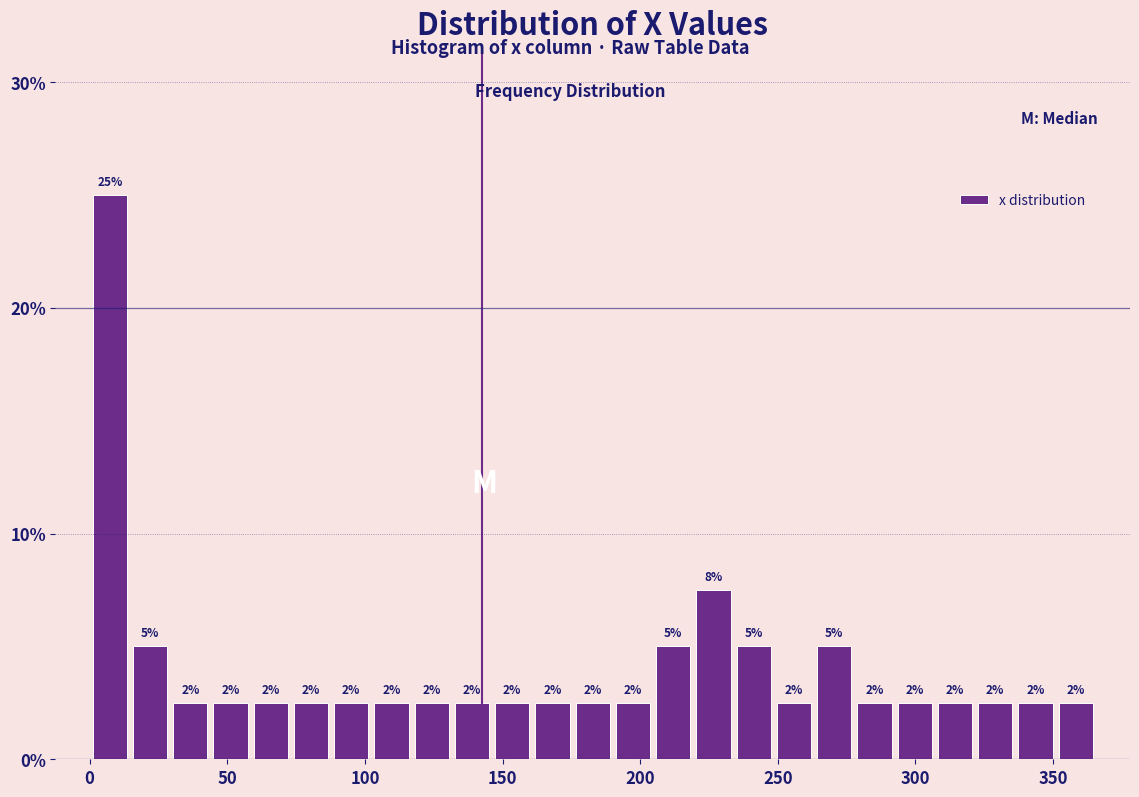

Read against the x-axis, roughly where is the centre of the tallest bar?

5